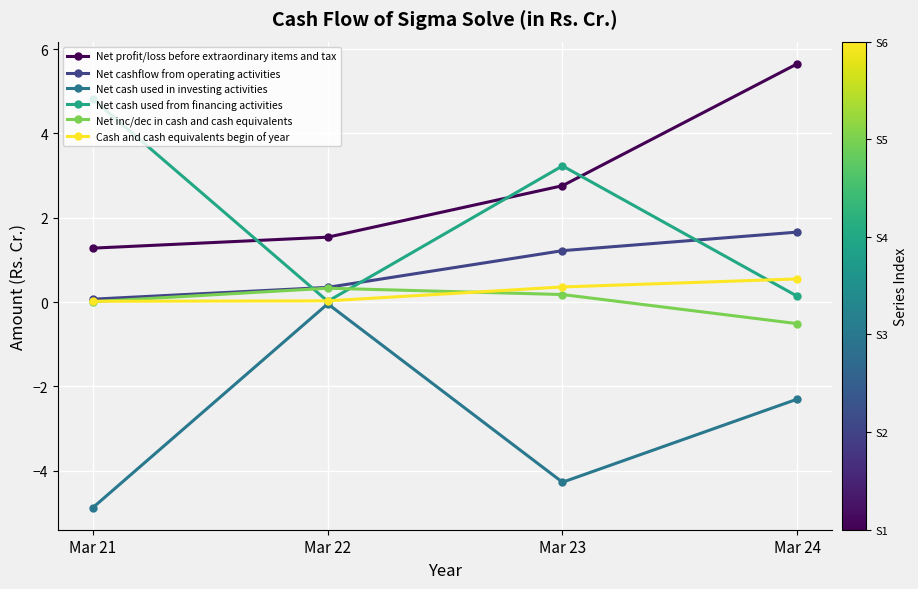

What is the minimum value for Net cashflow from operating activities?

0.1